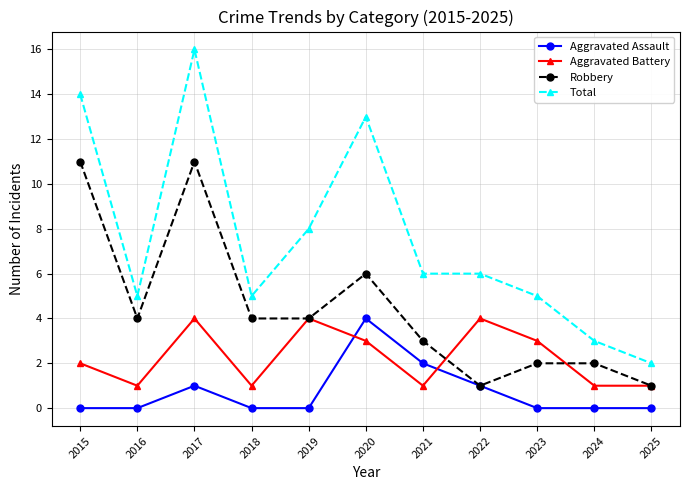

How many lines are shown in the chart?

4